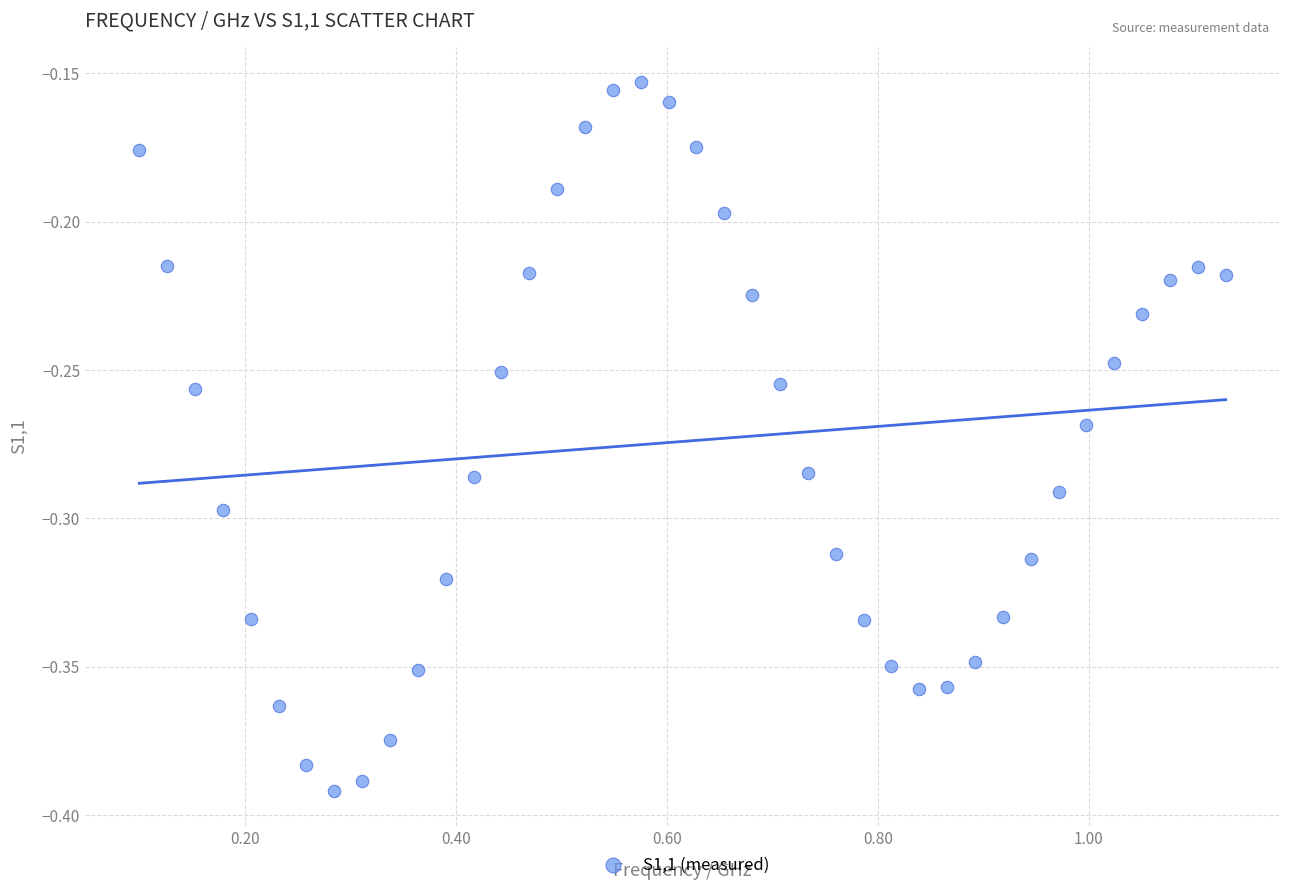

What is the range of X values (max minus min)?

1.0